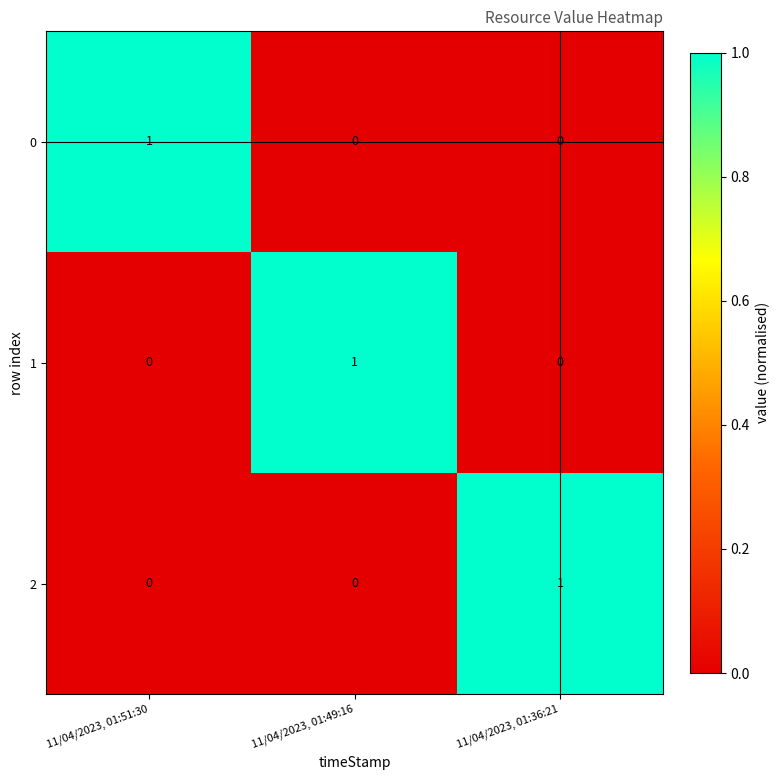

Reading right to left, transcribe all the data shown in this chart.

0: 11/04/2023, 01:36:21=0	11/04/2023, 01:49:16=0	11/04/2023, 01:51:30=1
1: 11/04/2023, 01:36:21=0	11/04/2023, 01:49:16=1	11/04/2023, 01:51:30=0
2: 11/04/2023, 01:36:21=1	11/04/2023, 01:49:16=0	11/04/2023, 01:51:30=0